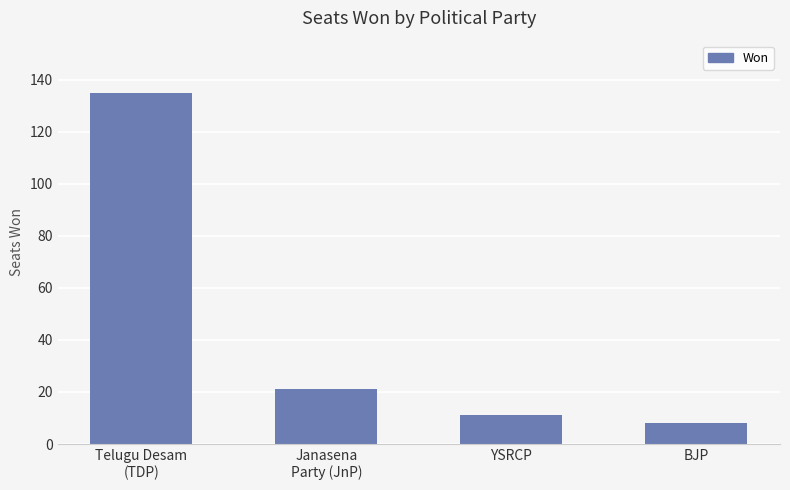

What is the sum of all values?

175